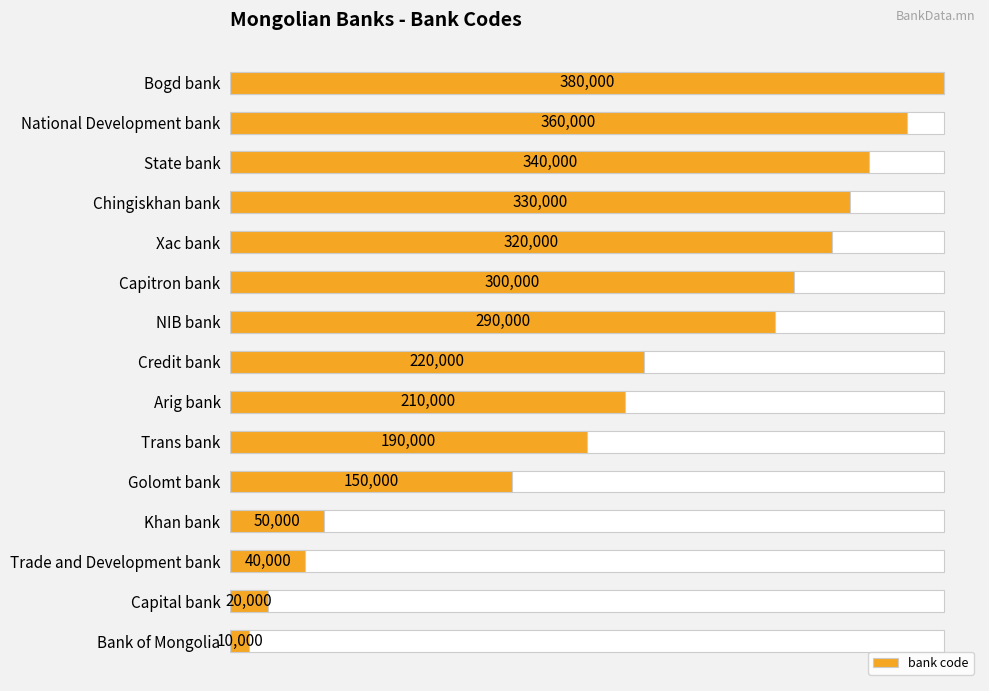

What is the average value?

214000